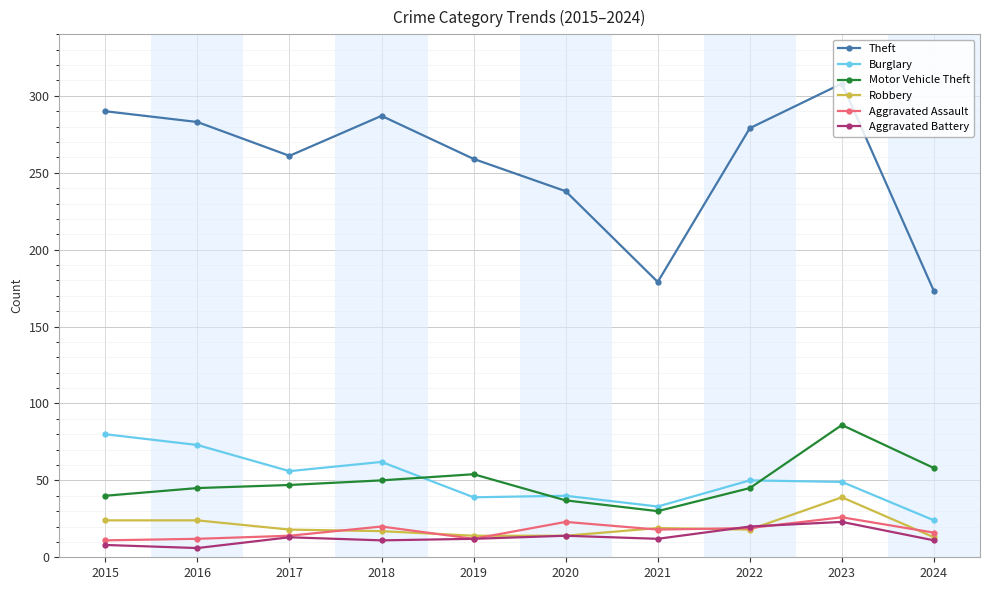

At which label does Aggravated Battery reach its peak?

2023